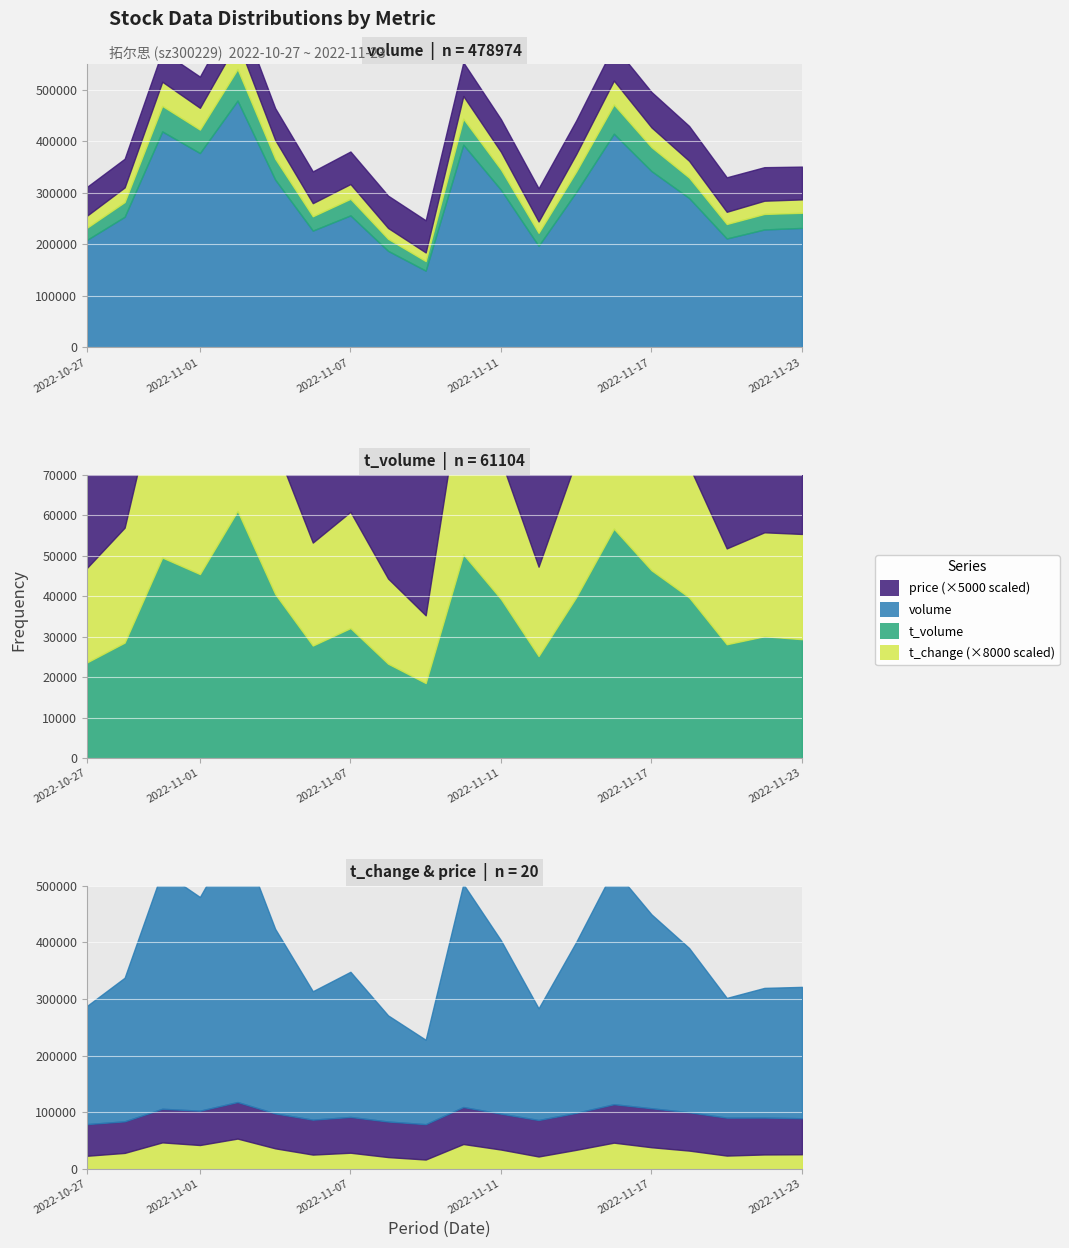

List the labels in order of volume value, largest first.

2022-11-02, 2022-10-31, 2022-11-16, 2022-11-10, 2022-11-01, 2022-11-17, 2022-11-03, 2022-11-11, 2022-11-15, 2022-11-18, 2022-11-07, 2022-10-28, 2022-11-23, 2022-11-22, 2022-11-04, 2022-11-21, 2022-10-27, 2022-11-14, 2022-11-08, 2022-11-09